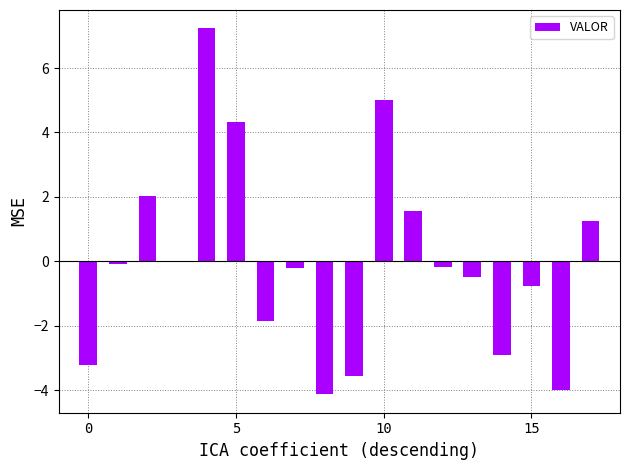

How many data points does each series have?

18